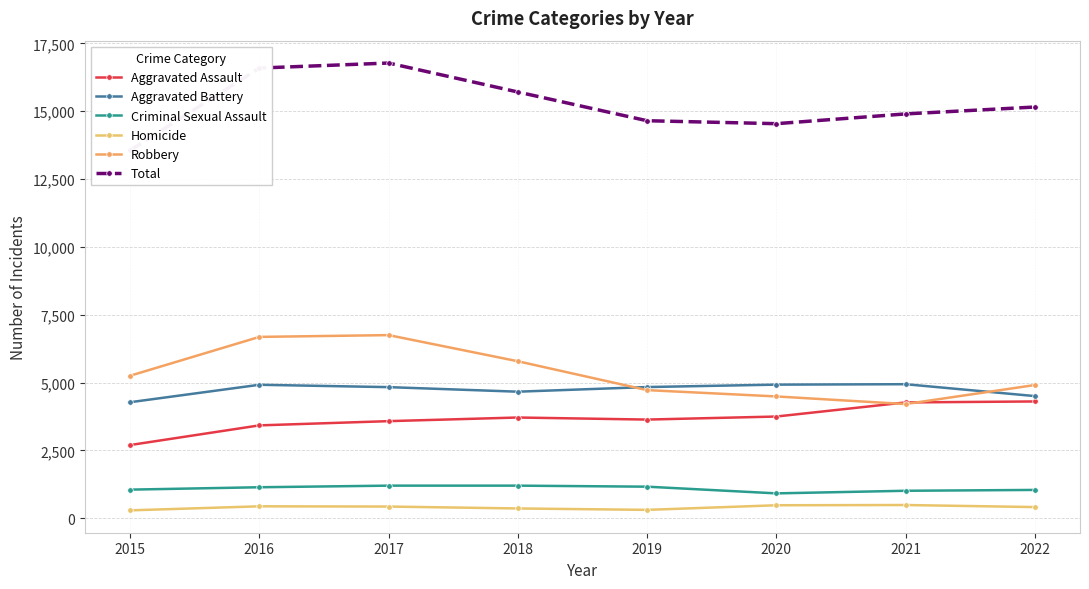

At which category is the sum across all series the highest?

2017